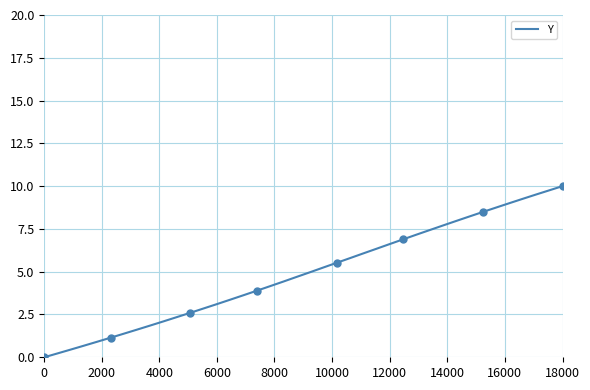

What is the maximum value for Y?

10.0